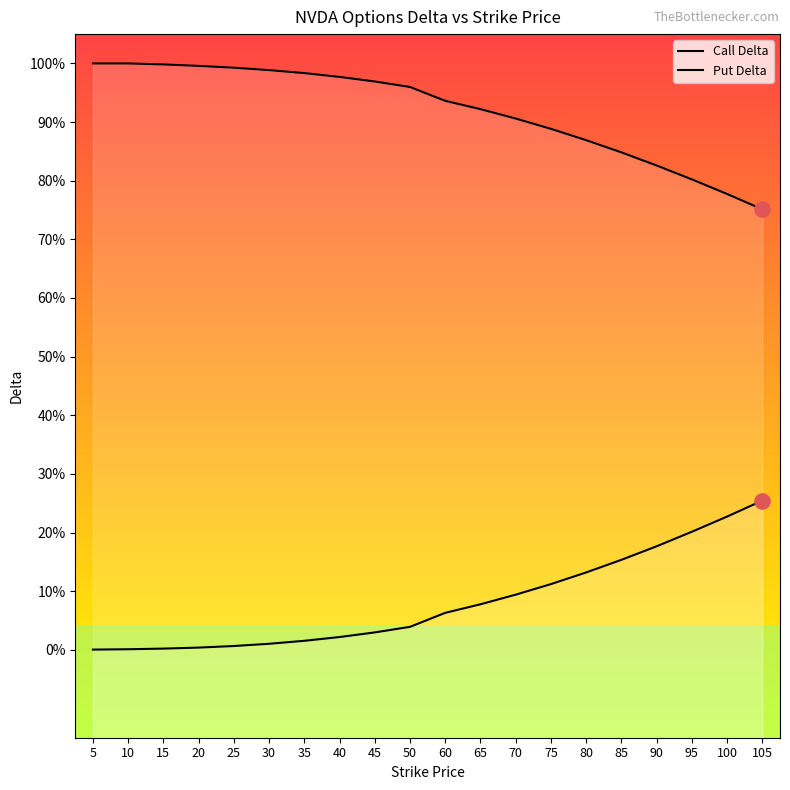

What are all the series names shown in the legend?

Call Delta, Put Delta